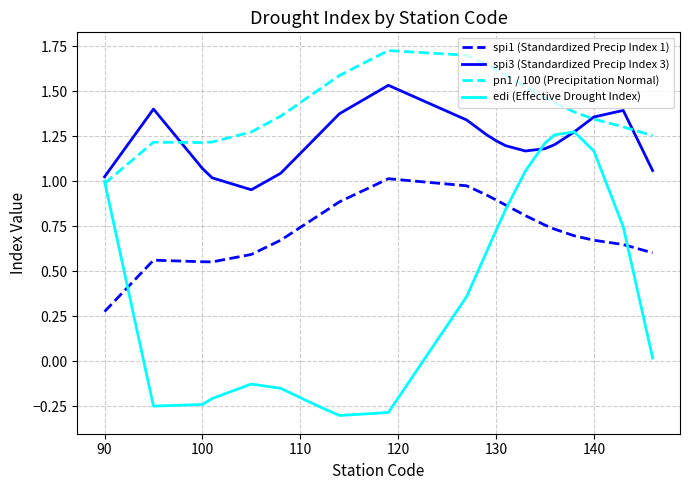

Which series has the widest spread of values?

edi (Effective Drought Index)